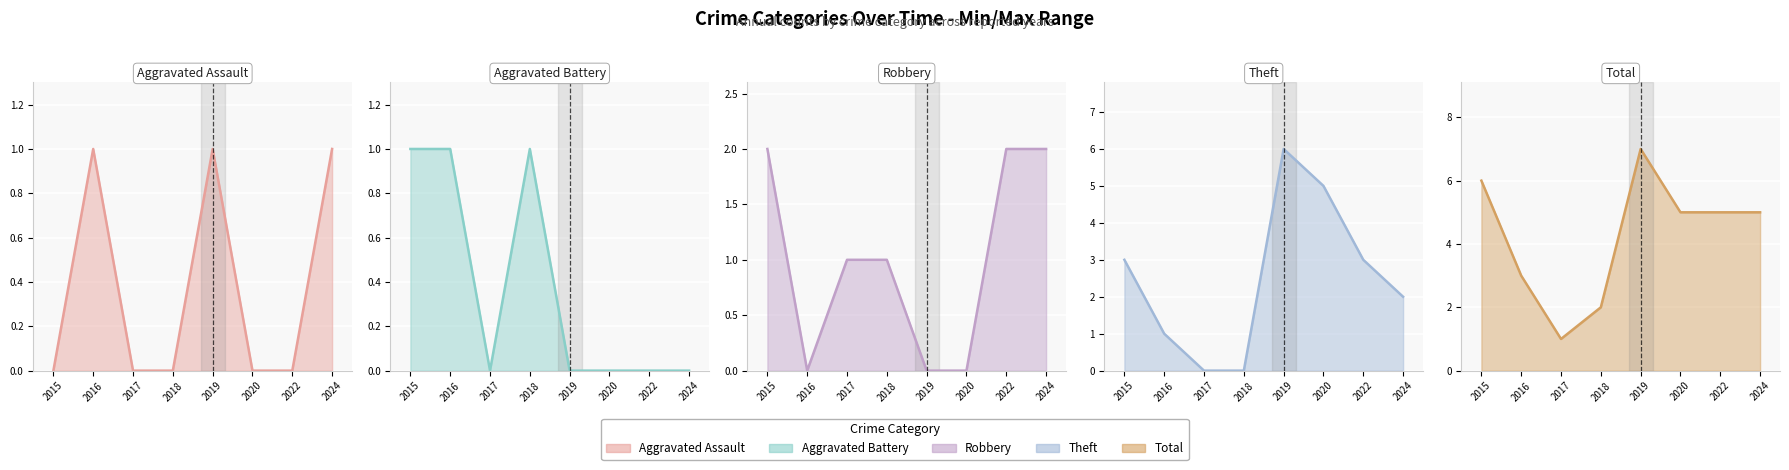

What is the difference between the highest and lowest values at 2015?

6